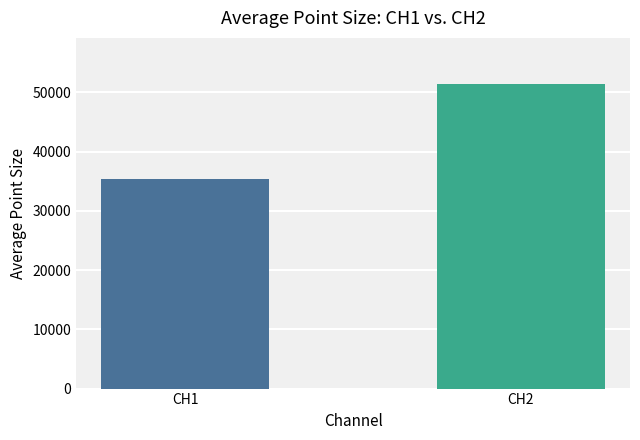

What is the sum of the values at CH1 and CH2?

86835.0